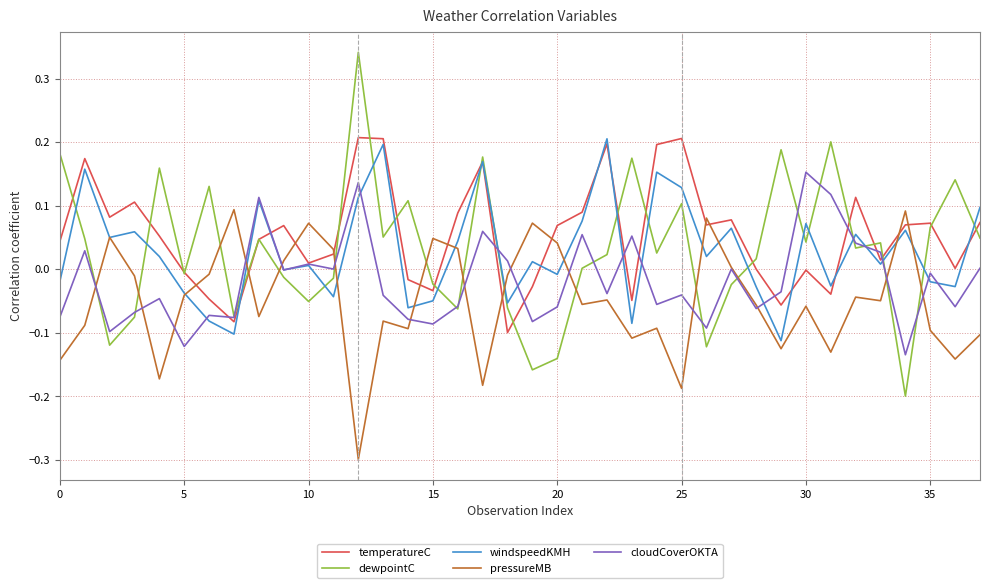

After their last crossing, which series has the higher values: dewpointC or temperatureC?

temperatureC